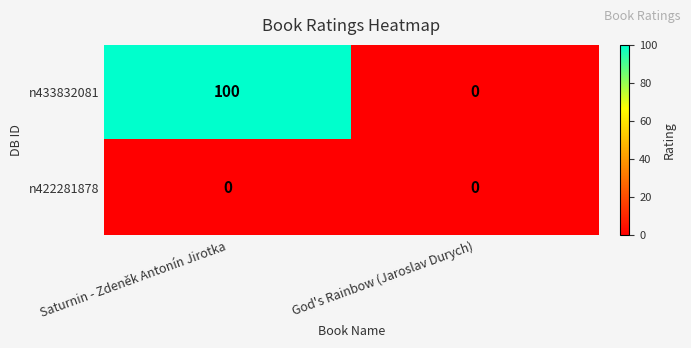

Between Saturnin - Zdeněk Antonín Jirotka and God's Rainbow (Jaroslav Durych), which series saw the biggest shift?

n433832081